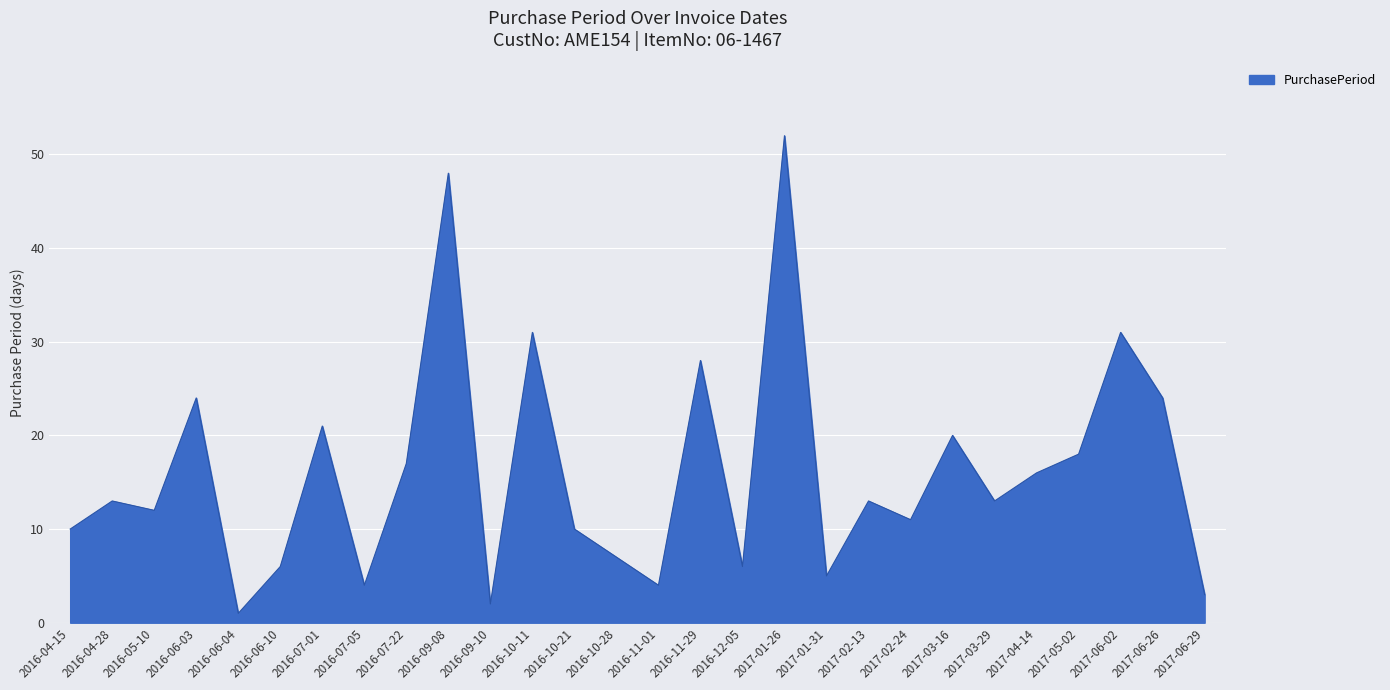

The chart shows a value of 31 at 2016-10-11. True or false?

True